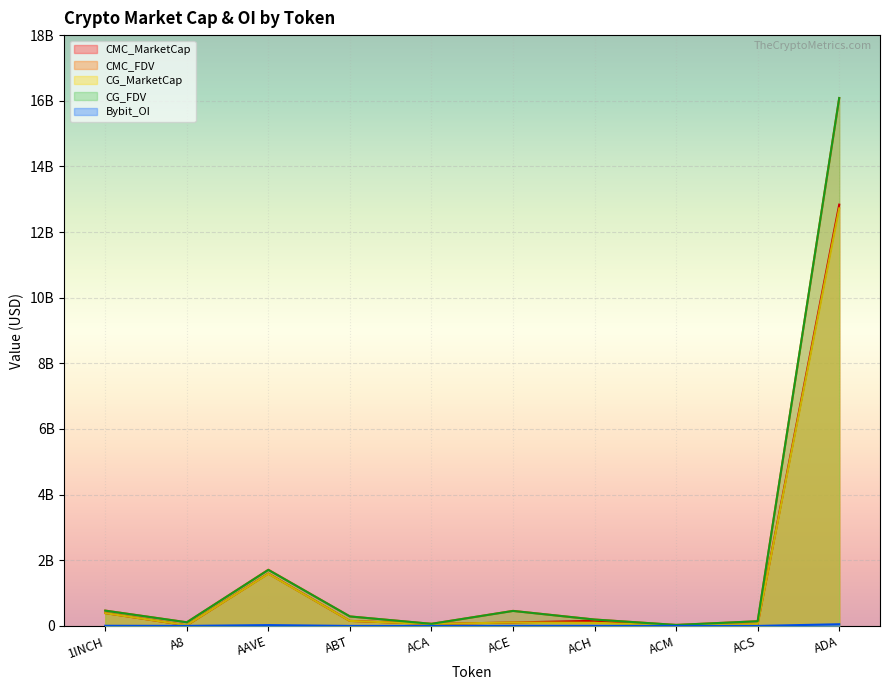

What is the average value of the CG_FDV series?

1954626793.8